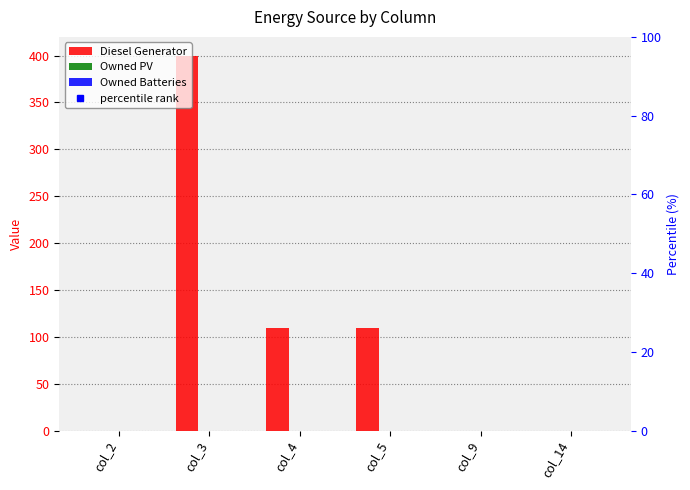

At how many categories does at least one series exceed 80?

3